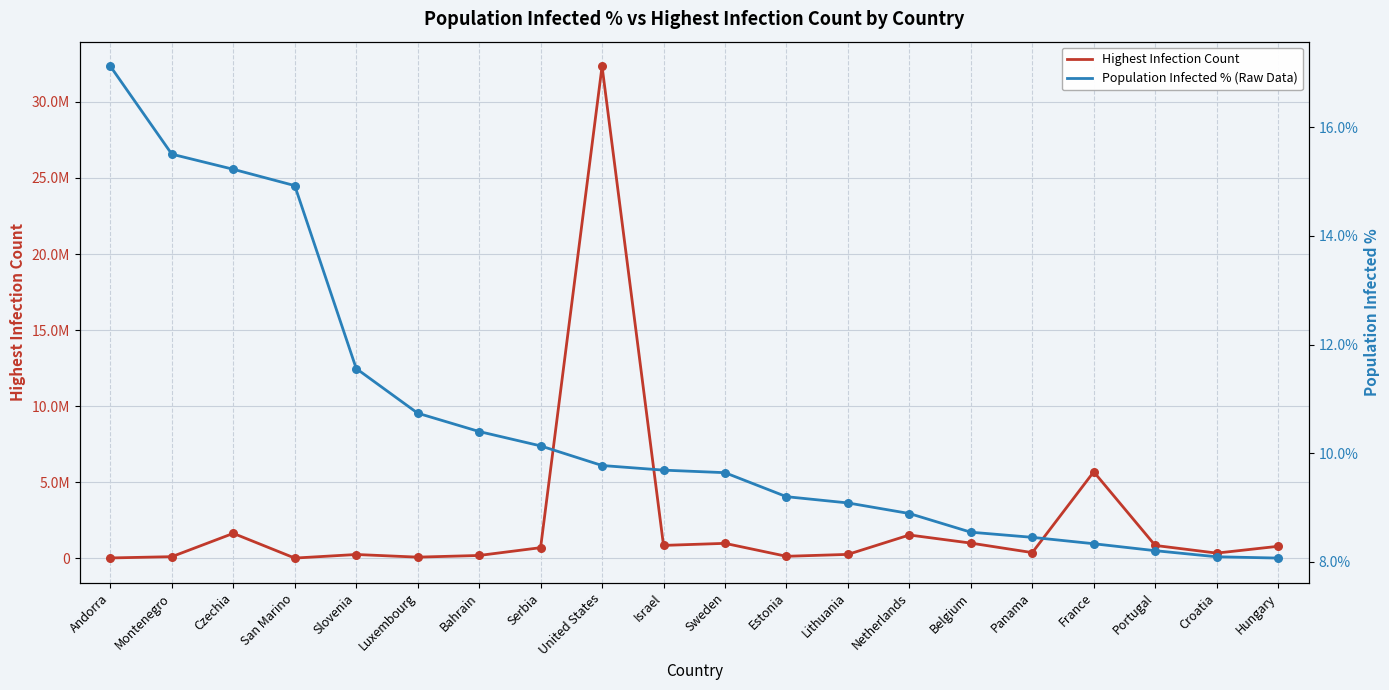

Is the value of Highest Infection Count at Czechia greater than the value of Population Infected % (Raw Data) at San Marino?

Yes